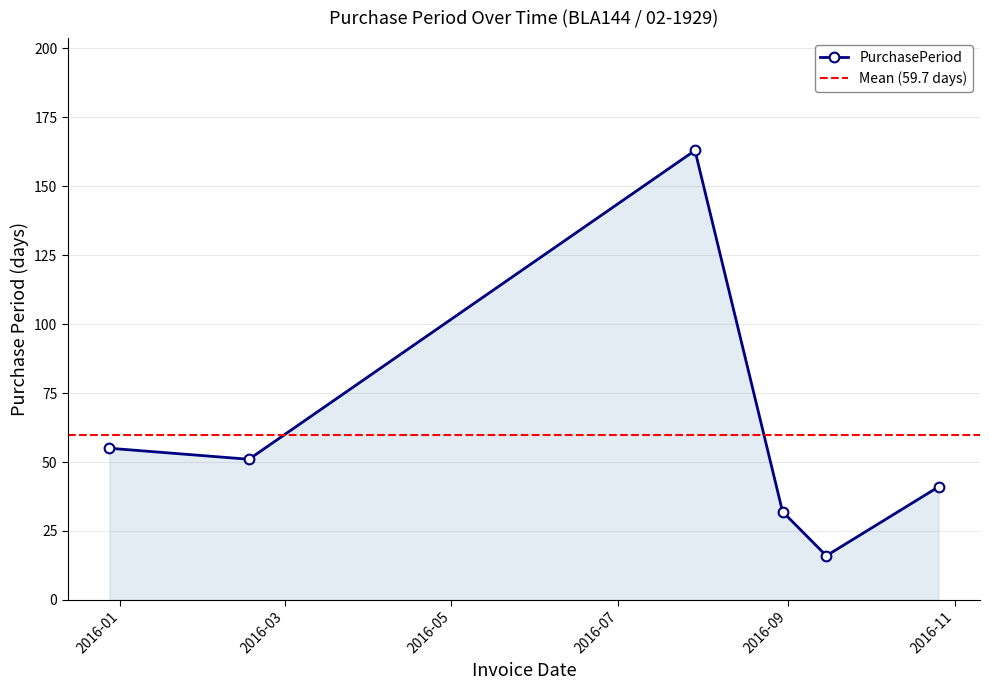

At which label is the value closest to 89?

2015-12-28